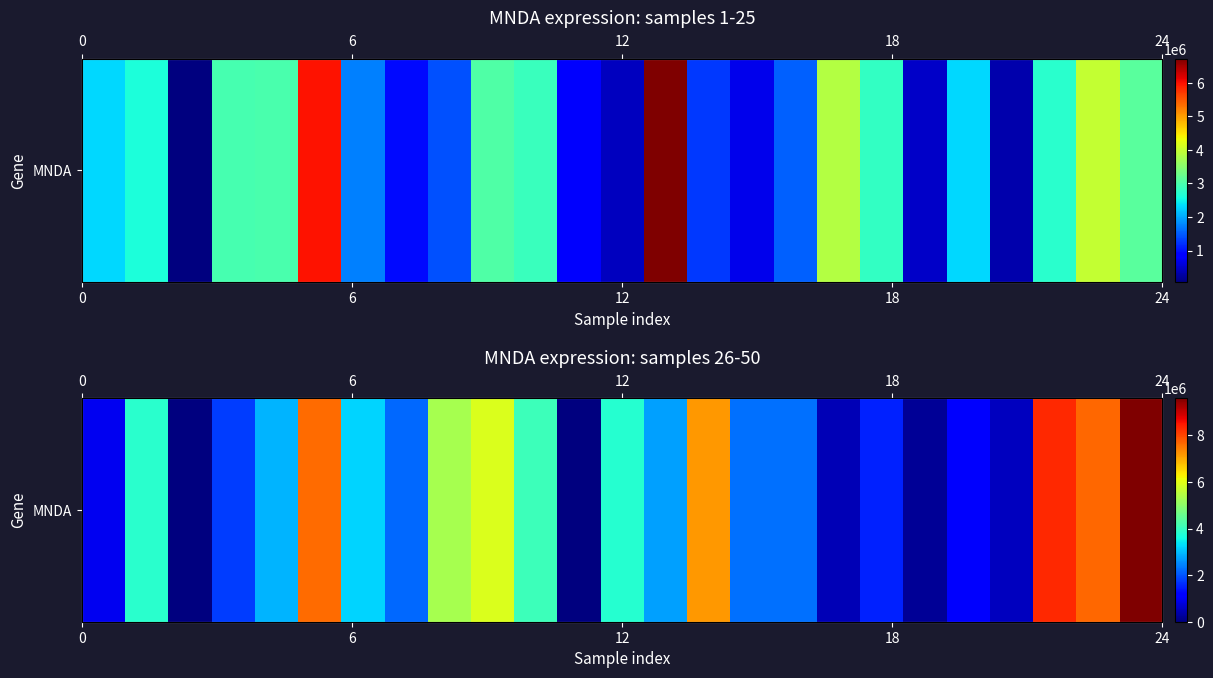

What is the maximum value shown in the chart?

9602291